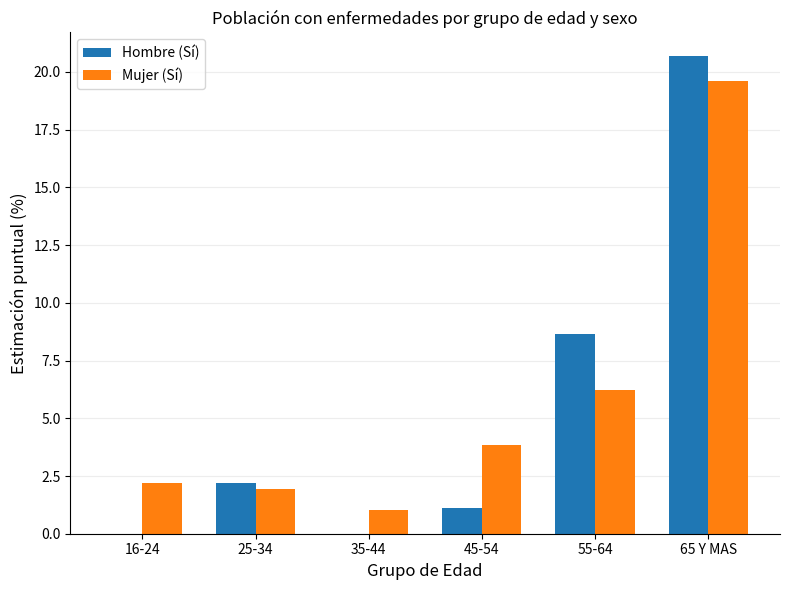

How many data points does each series have?

6